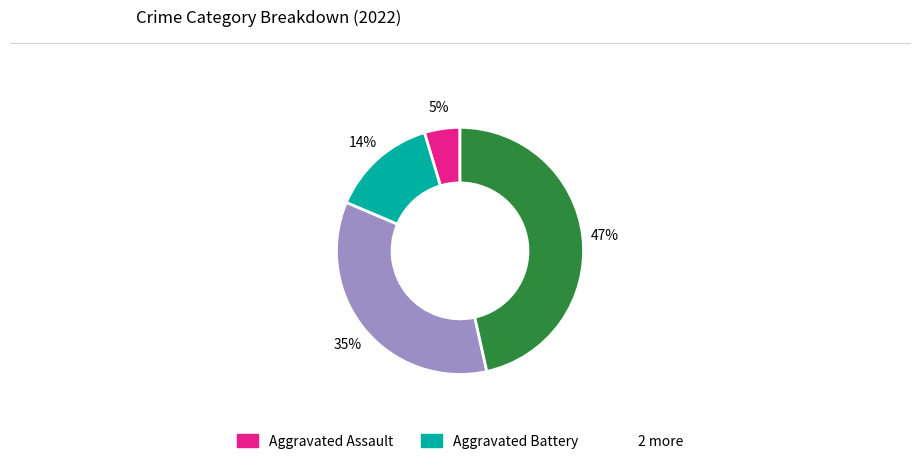

Is there any slice that represents more than half of the pie?

No